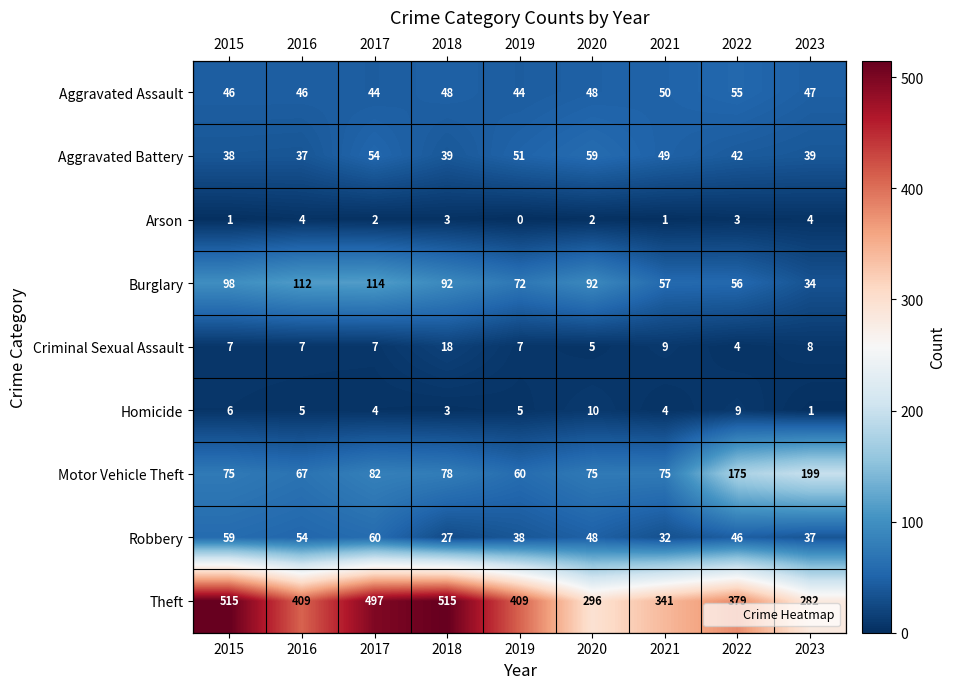

The Motor Vehicle Theft series shows 134 at 2018. True or false?

False